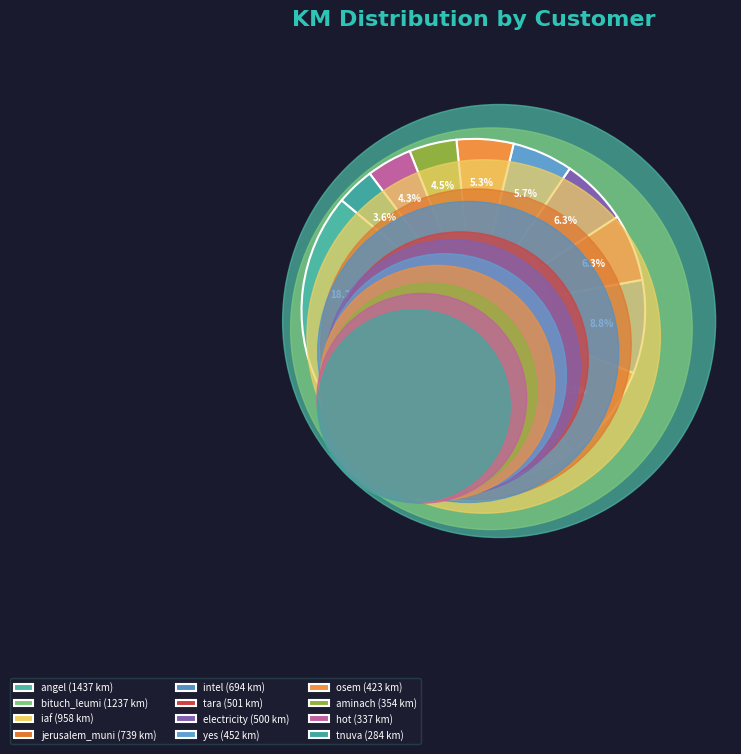

Rank the categories by value from lowest to highest.

tnuva, hot, aminach, osem, yes, electricity, tara, intel, jerusalem_muni, iaf, bituch_leumi, angel